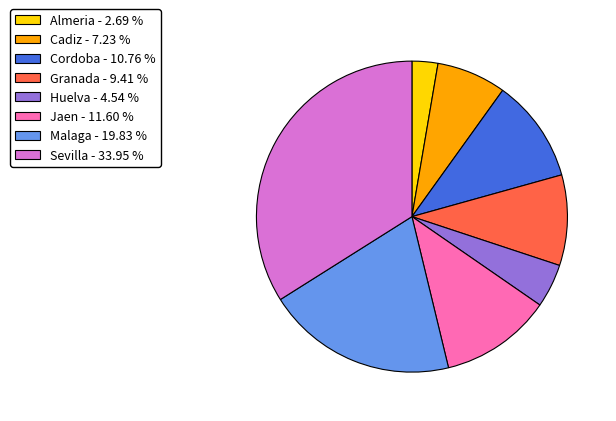

What is the smallest slice in the pie chart?

Almeria